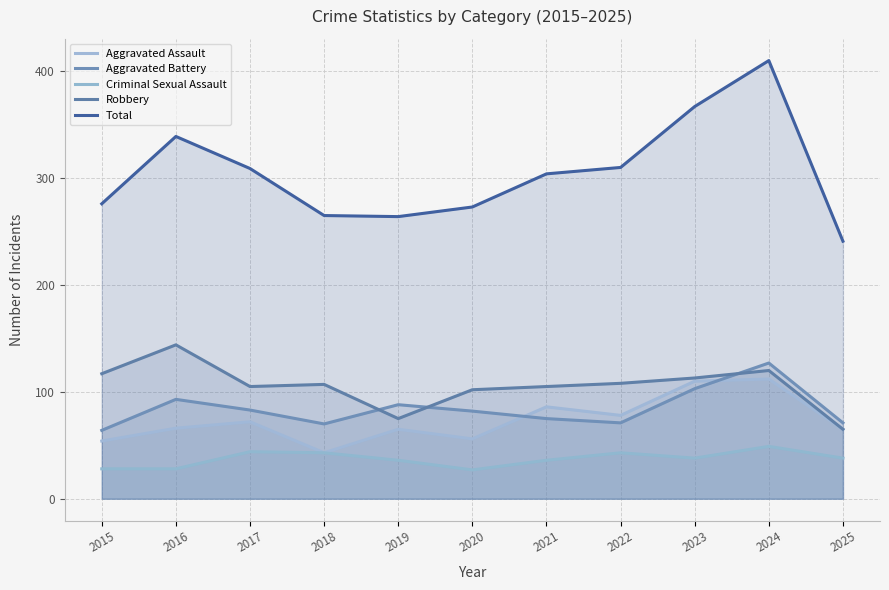

What is the difference between the highest and lowest values at 2021?

268